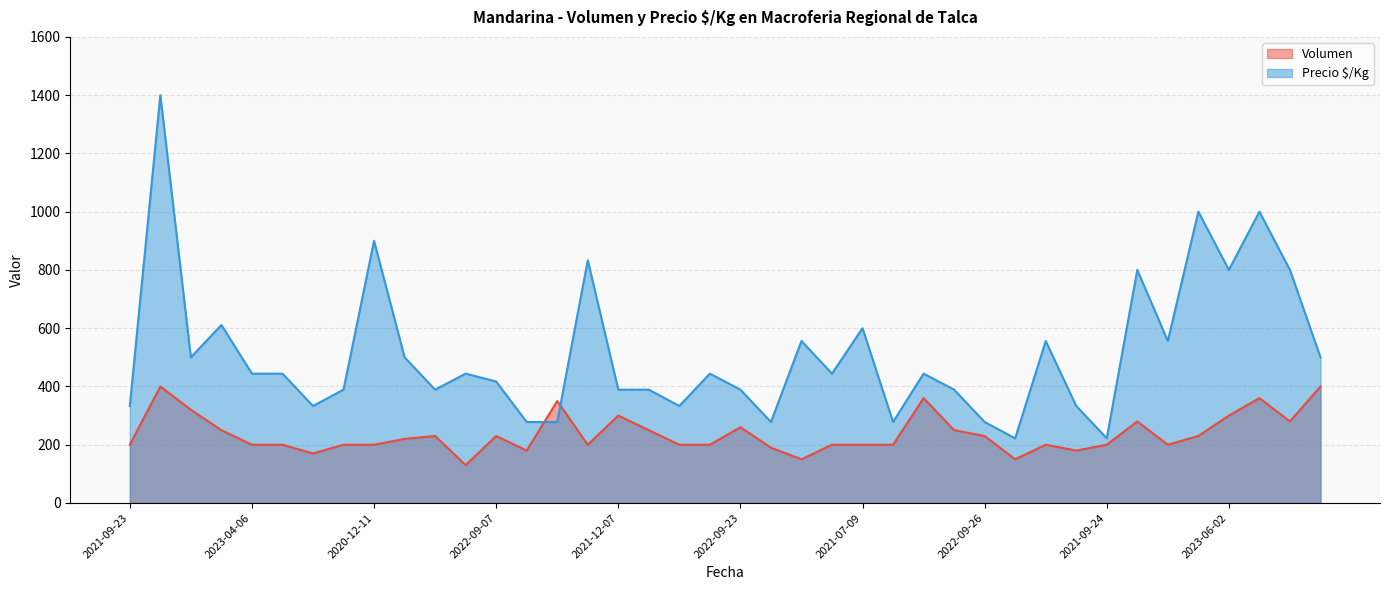

Which series has the largest range (max minus min)?

Precio $/Kg